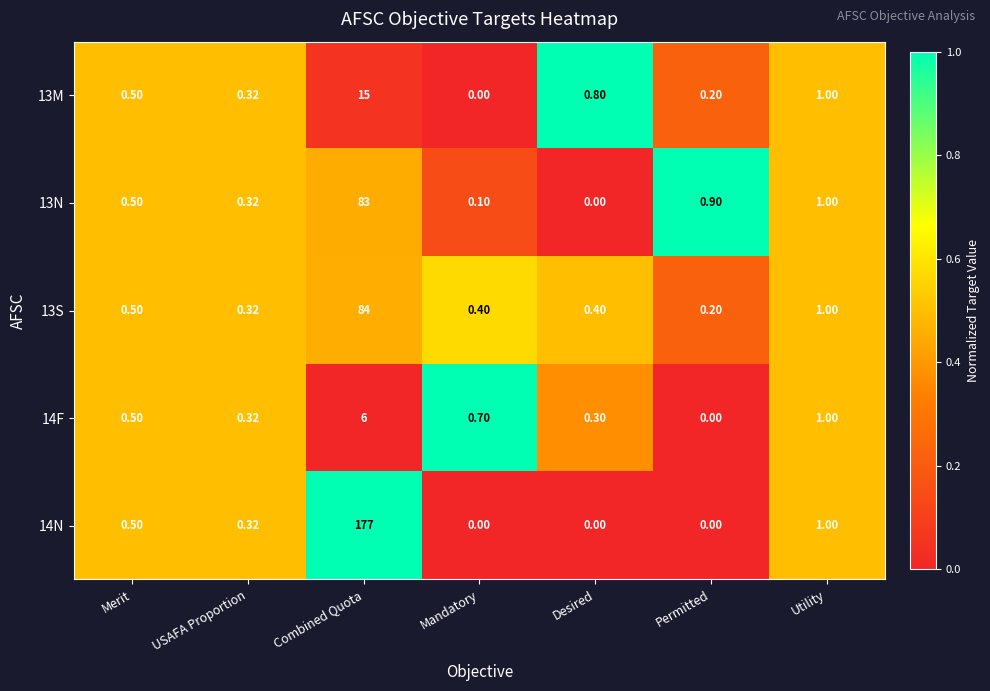

Rank the categories by 13M value from lowest to highest.

Mandatory, Permitted, USAFA Proportion, Merit, Desired, Utility, Combined Quota